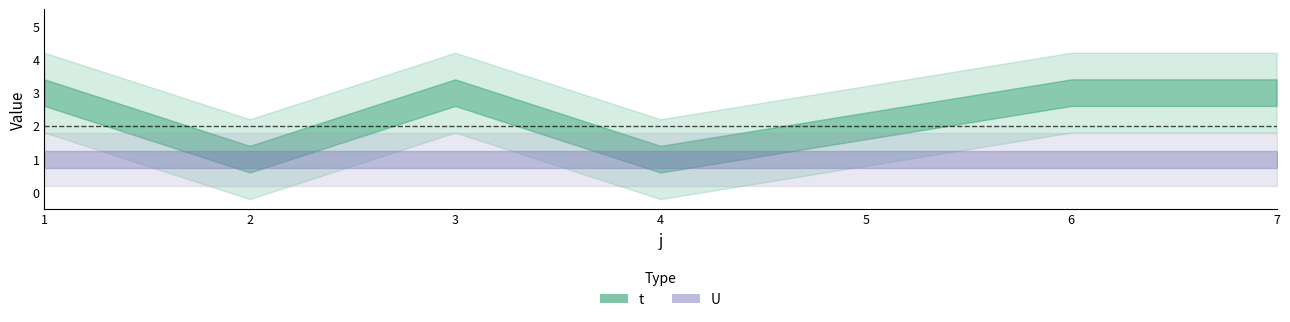

Which series has the widest spread of values?

t